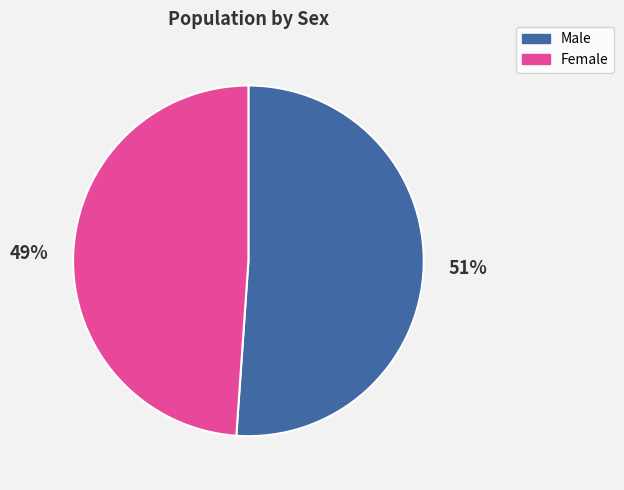

Which category has the smallest portion of the pie?

Female